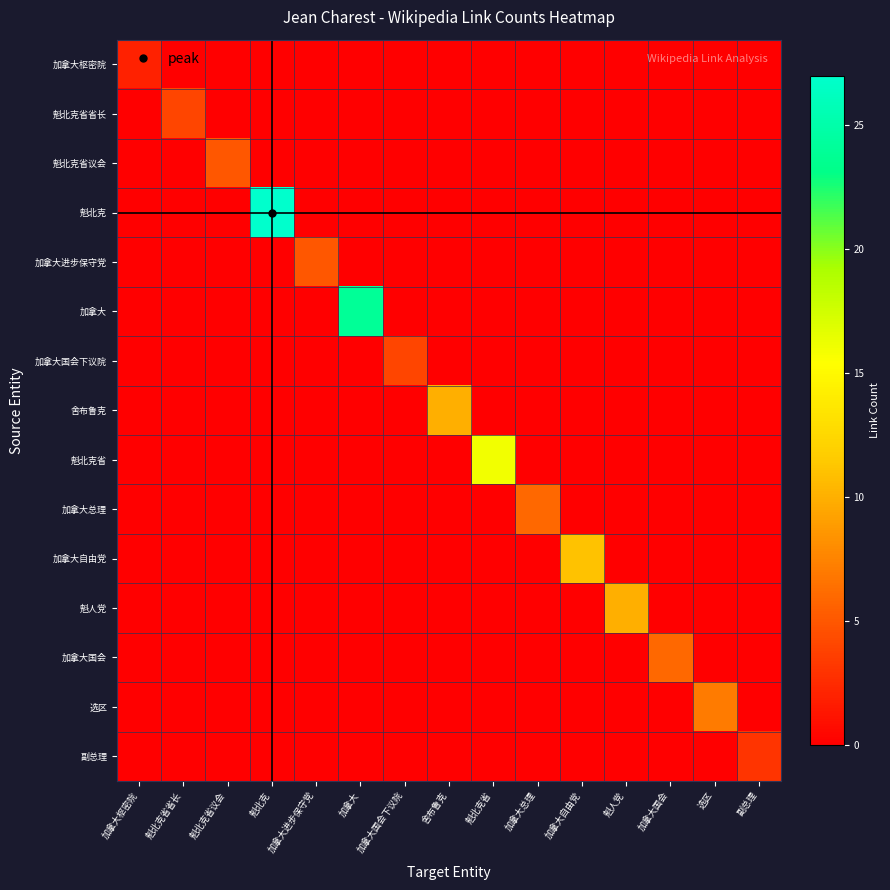

At how many categories does at least one series exceed 18?

2